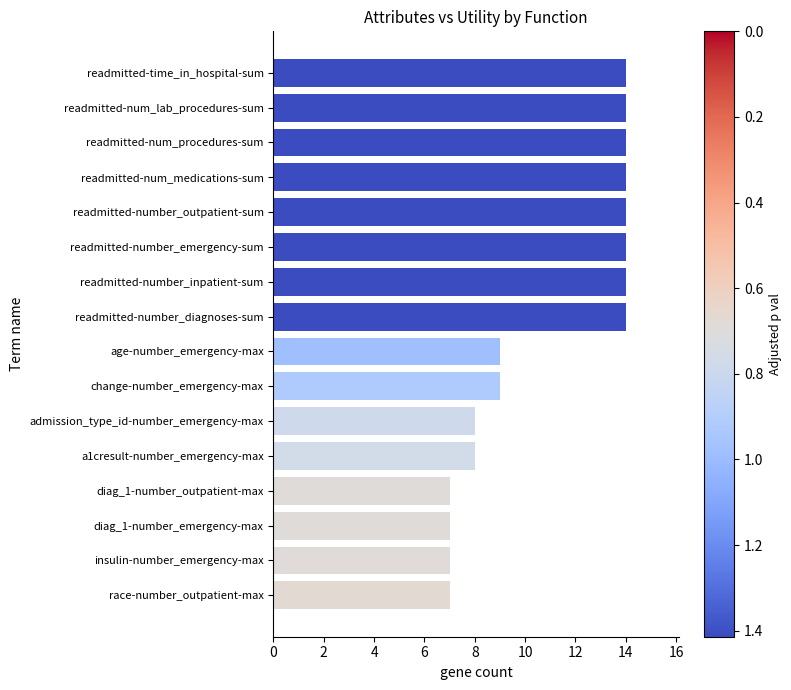

What is the approximate value at readmitted-number_inpatient-sum?

14